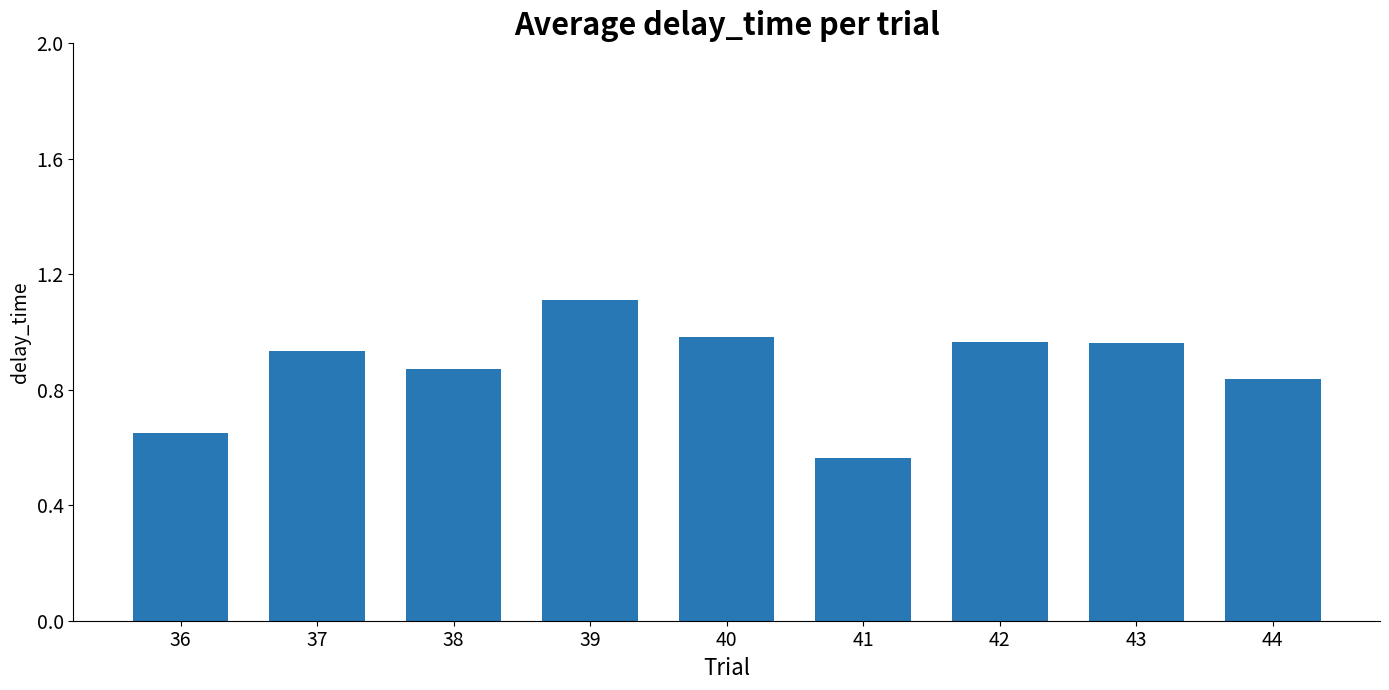

What is the maximum value shown in the chart?

1.1